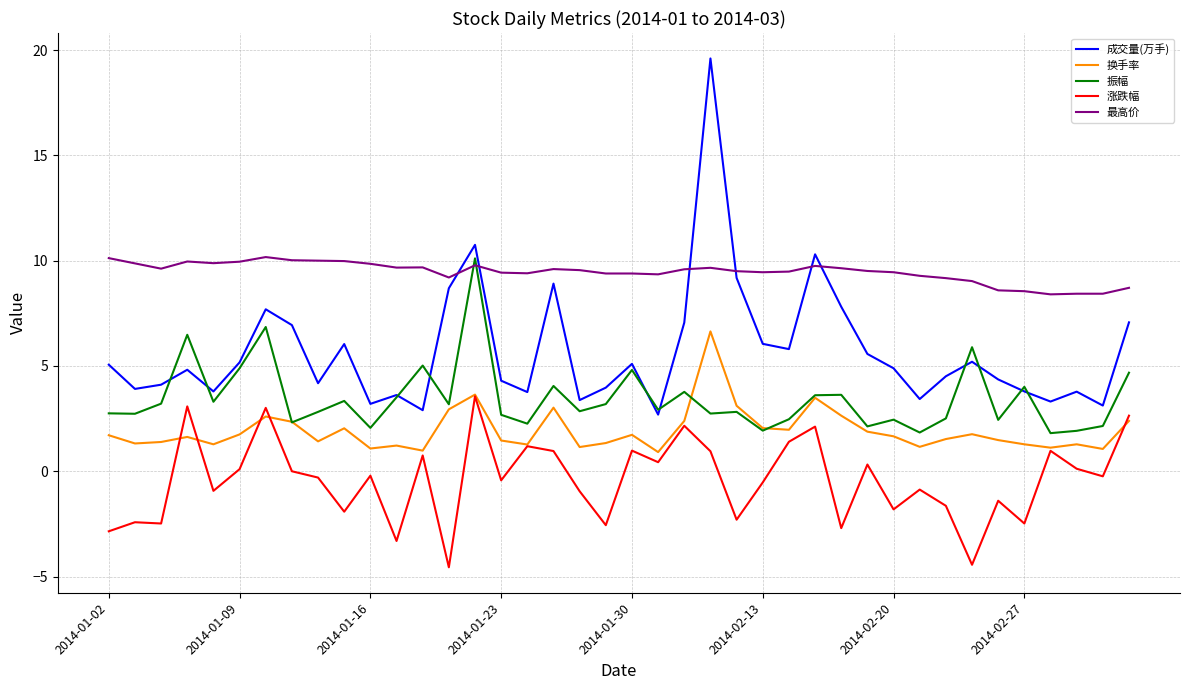

What is the maximum value for 涨跌幅?

3.6